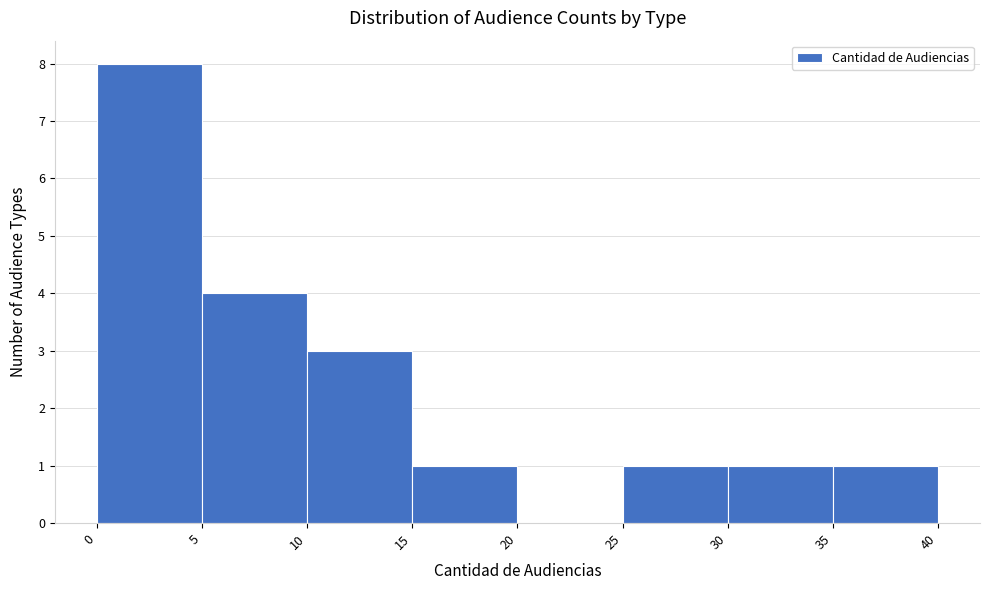

Reading left to right, transcribe this chart: for each bar, give the range it covers on the x-axis and its height. The values are not printed on the chart, so give them approximately, as read against the axis.

0 to 5: 8
5 to 10: 4
10 to 15: 3
15 to 20: 1
20 to 25: 0
25 to 30: 1
30 to 35: 1
35 to 40: 1